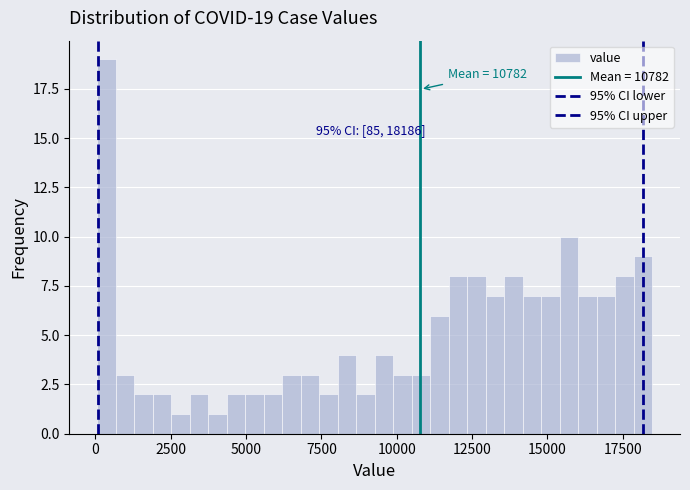

Around what value on the x-axis is the tallest bar? Give the approximate position of its centre, as read against the axis.

500